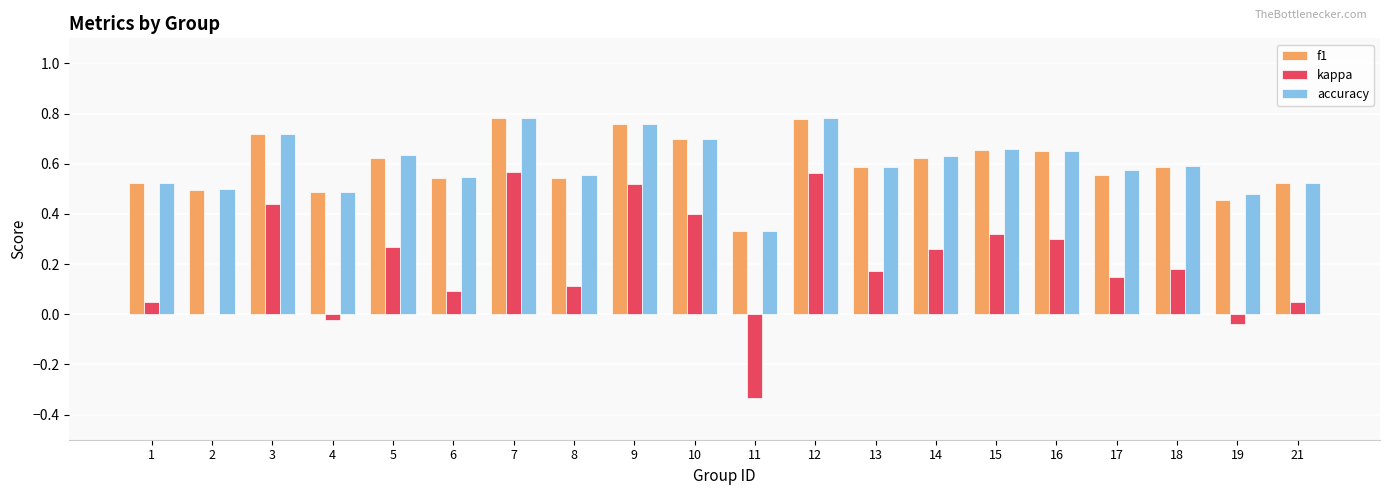

Which series changed the most between 5 and 9?

kappa